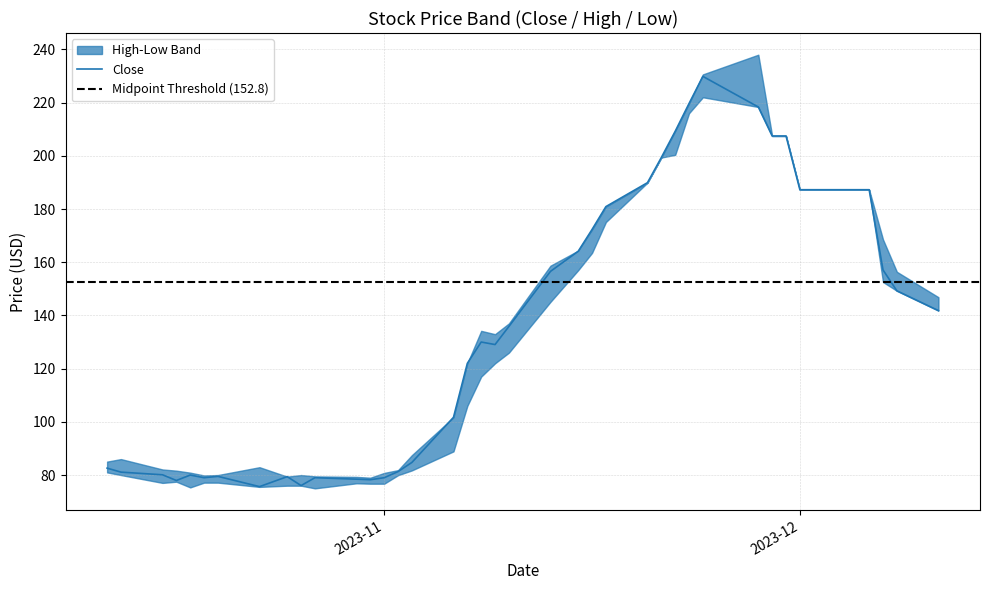

What is the minimum value for High?

79.0